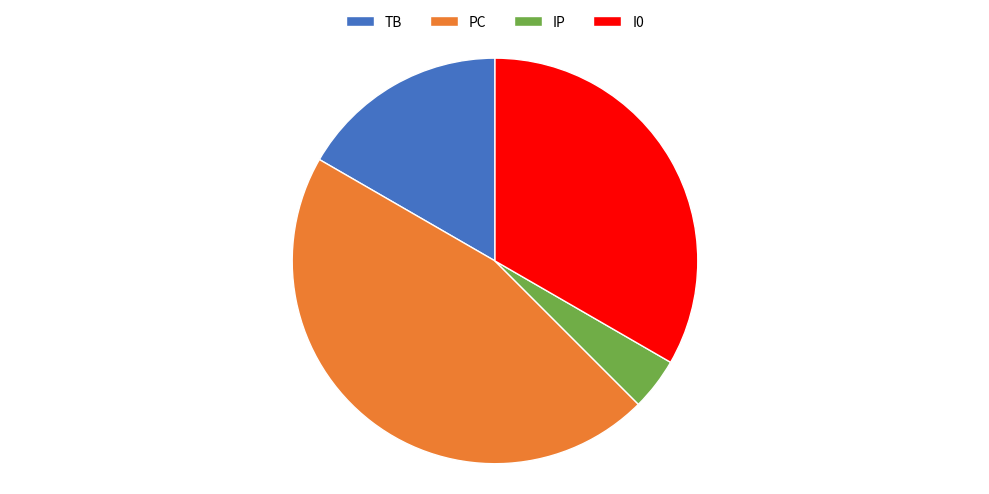

Rank the categories by value from highest to lowest.

PC, I0, TB, IP